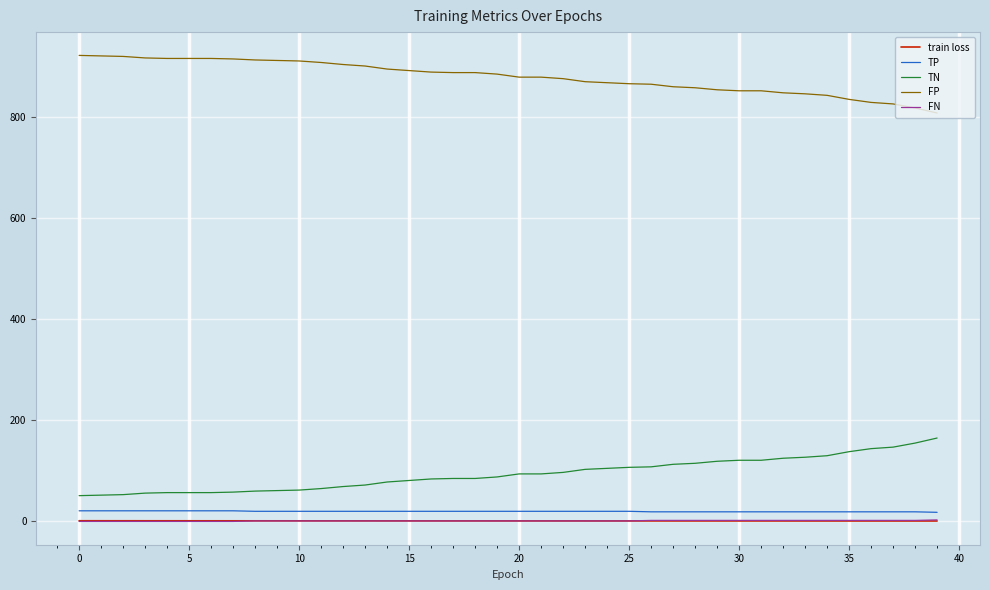

True or false: TN and FN cross at least once.

False